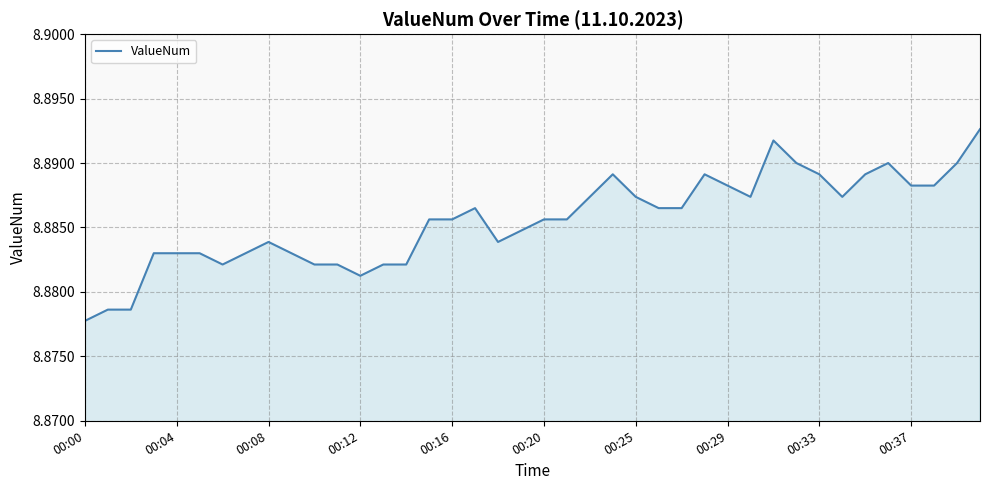

At which label is the value closest to 8?

00:00